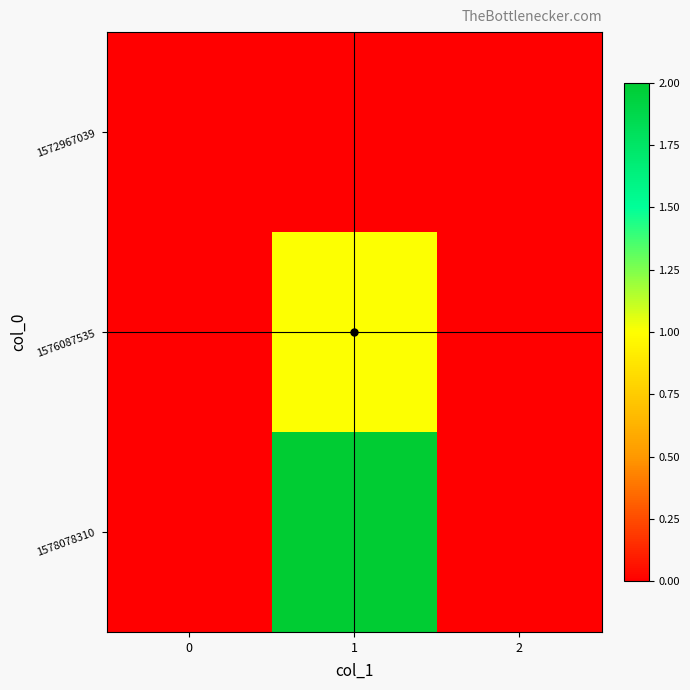

List the series in order of their peak value, highest first.

1578078310, 1576087535, 1572967039